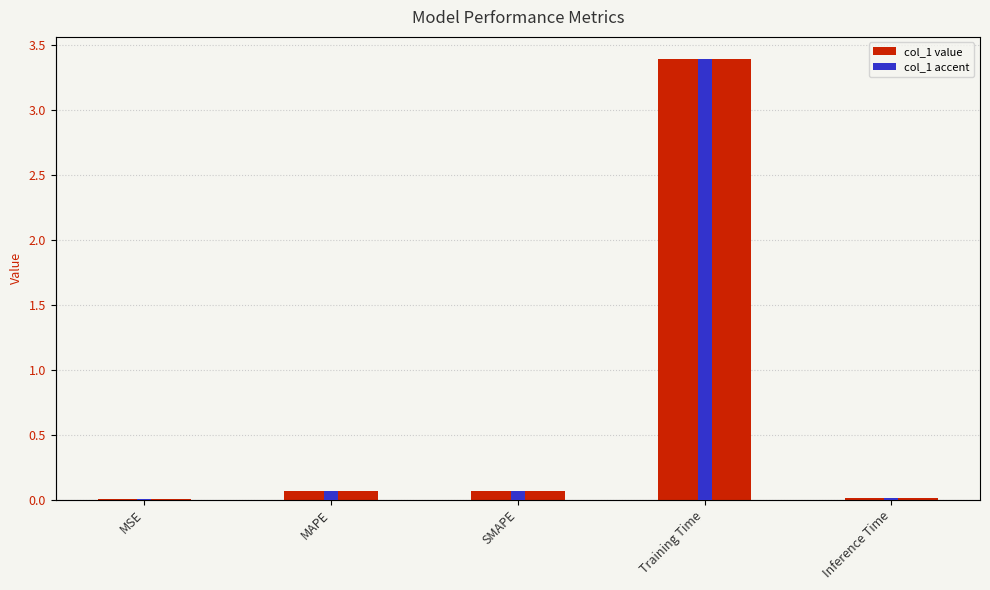

Which category has the lowest value in the col_1 series?

MSE